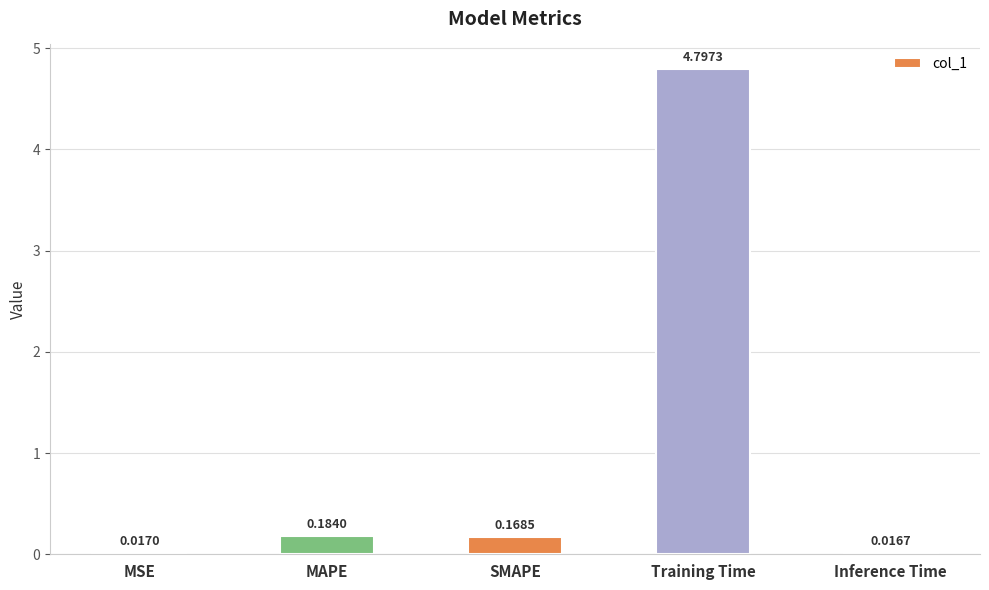

Rank the categories by value from lowest to highest.

Inference Time, MSE, SMAPE, MAPE, Training Time